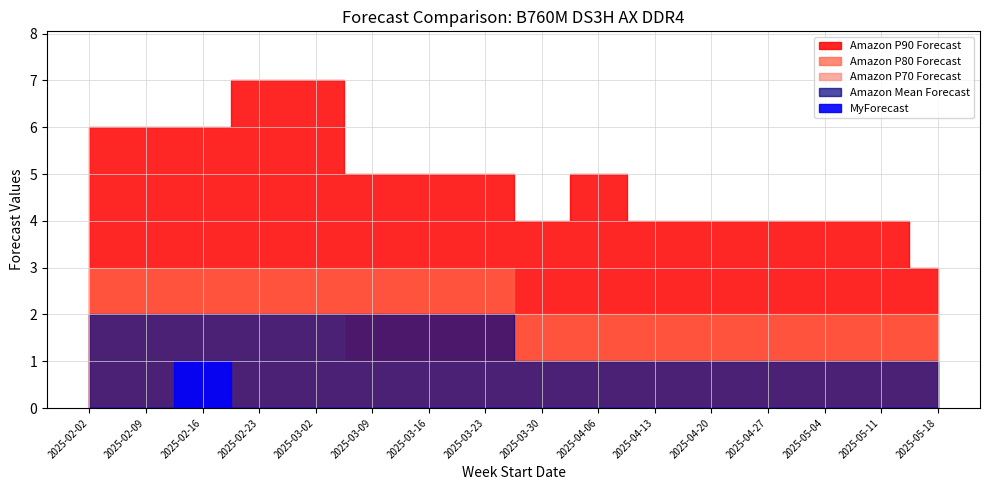

Reading right to left, transcribe all the data shown in this chart.

Amazon P90 Forecast: 3	4	4	4	4	4	5	4	5	5	5	7	7	6	6	6
Amazon P80 Forecast: 2	2	2	2	2	2	2	2	3	3	3	3	3	3	3	3
Amazon P70 Forecast: 1	1	1	1	1	1	1	1	1	1	1	2	2	2	2	2
Amazon Mean Forecast: 1	1	1	1	1	1	1	1	2	2	2	2	2	2	2	2
MyForecast: 0	0	0	0	0	0	0	0	0	0	0	0	0	1	0	0